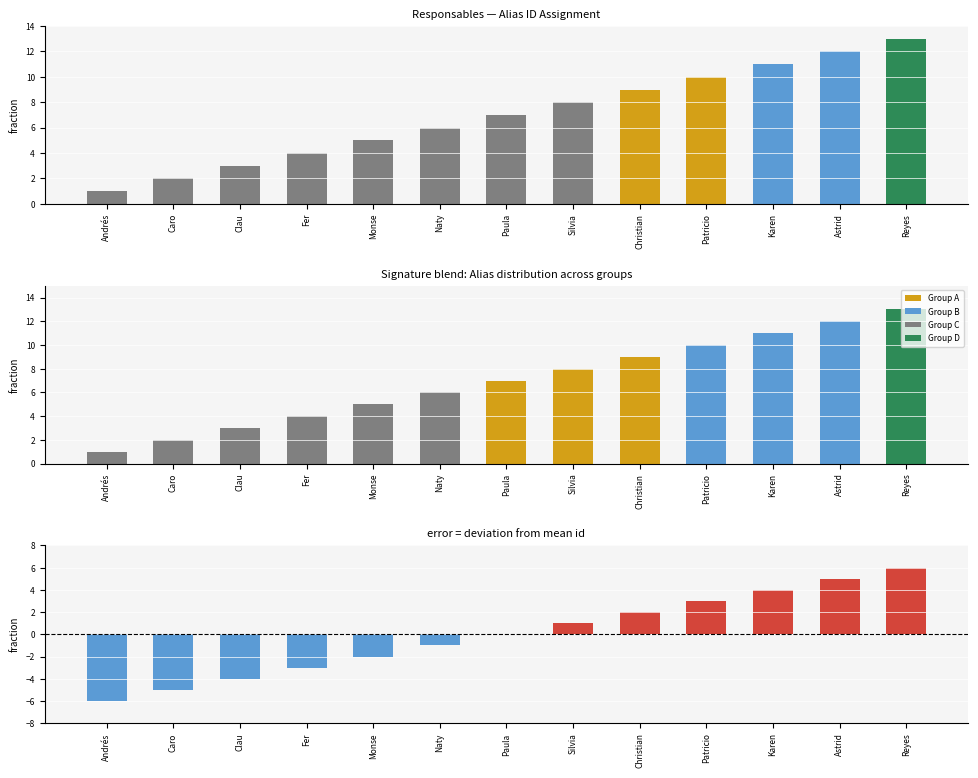

What is the label of the 1st bar from the right?

Reyes